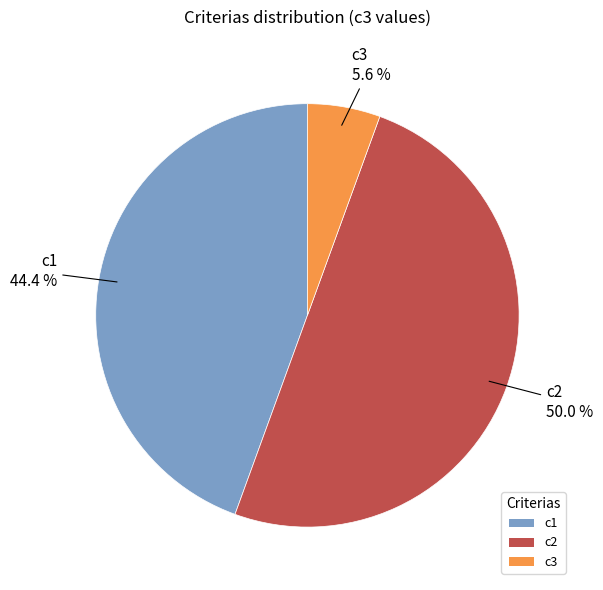

What is the ratio of the value at c1 to the value at c2?

0.9